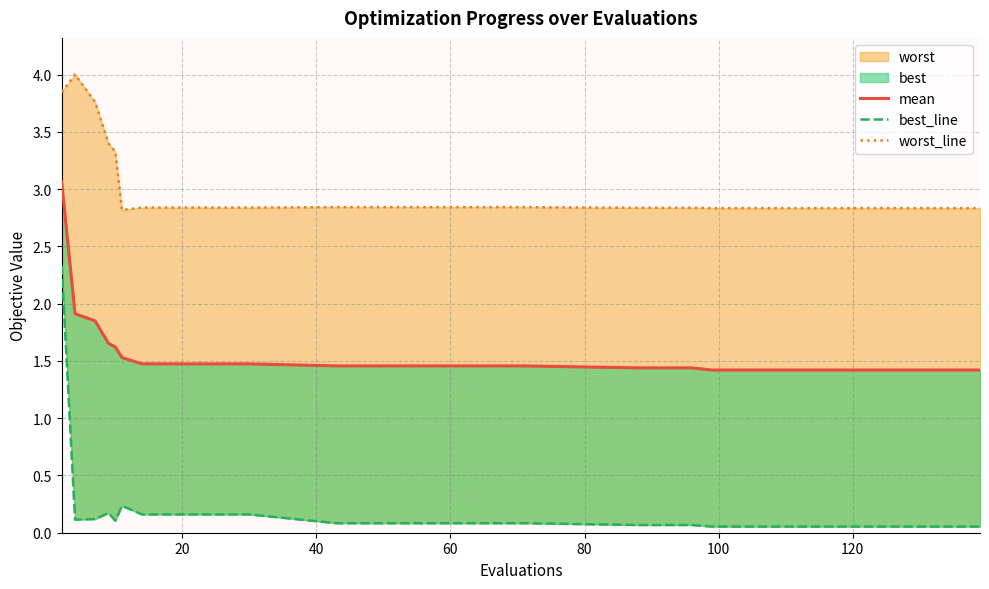

At how many categories does at least one series exceed 3?

5